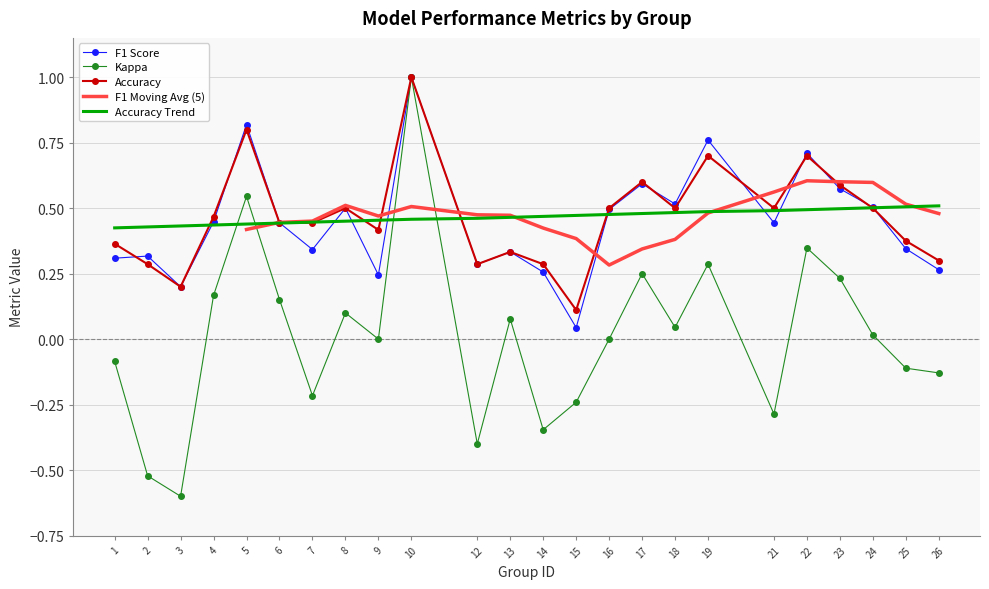

What is the total value across all series at 26?

0.4